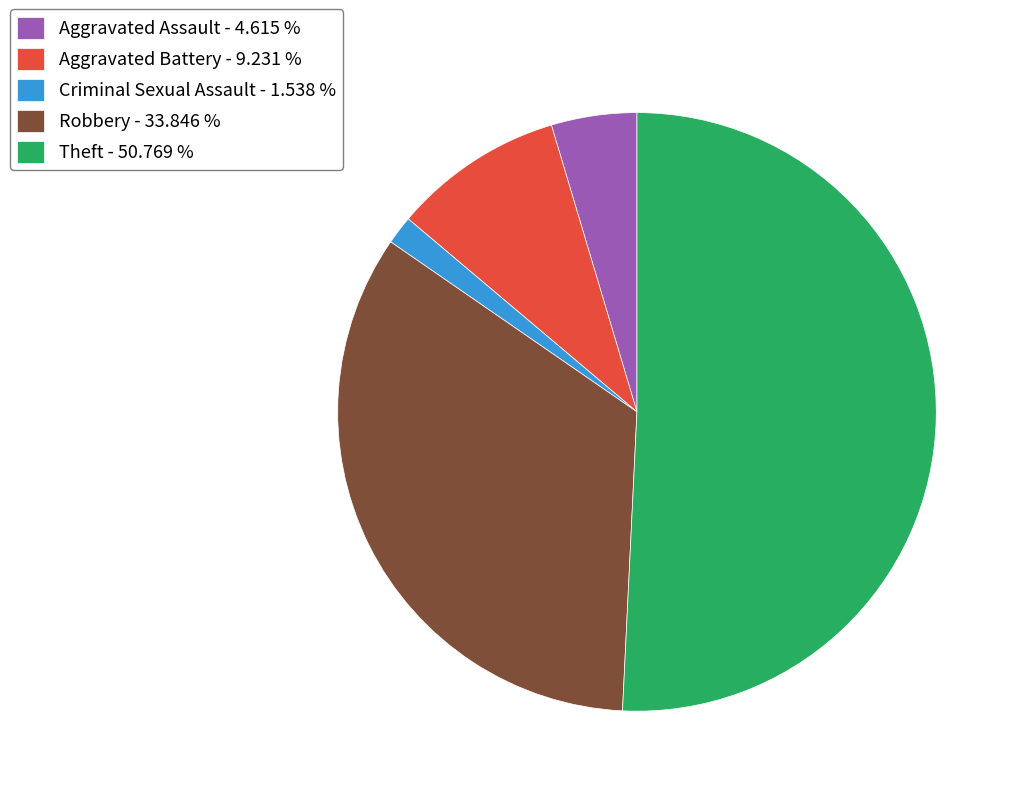

Between Aggravated Assault - 4.615 % and Theft - 50.769 %, which is larger?

Theft - 50.769 %